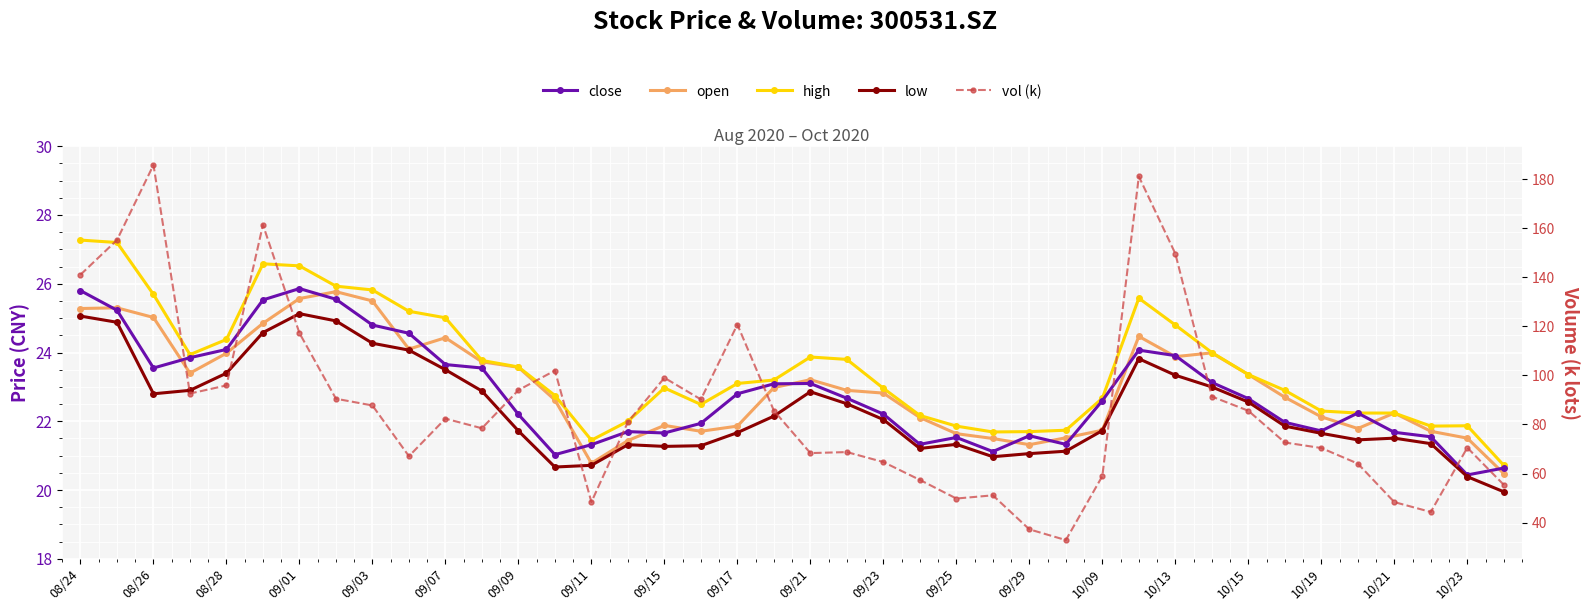

How many data points in high are above 23?

21